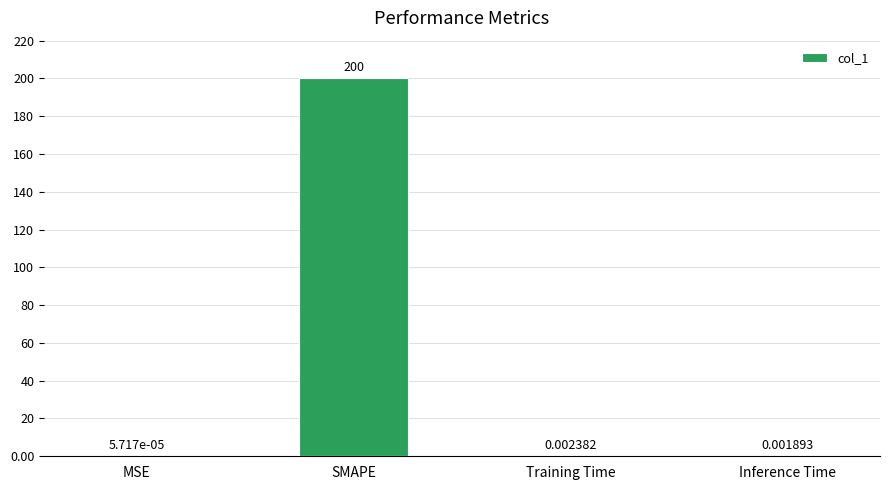

What is the maximum value shown in the chart?

200.0